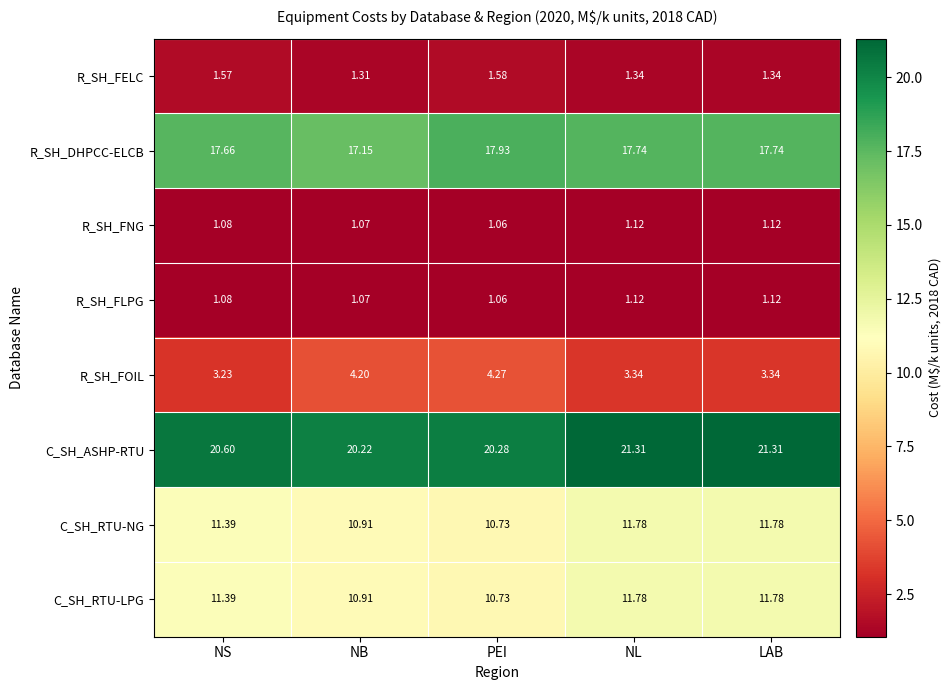

Is the value of C_SH_RTU-LPG at NS greater than the value of R_SH_FNG at NL?

Yes